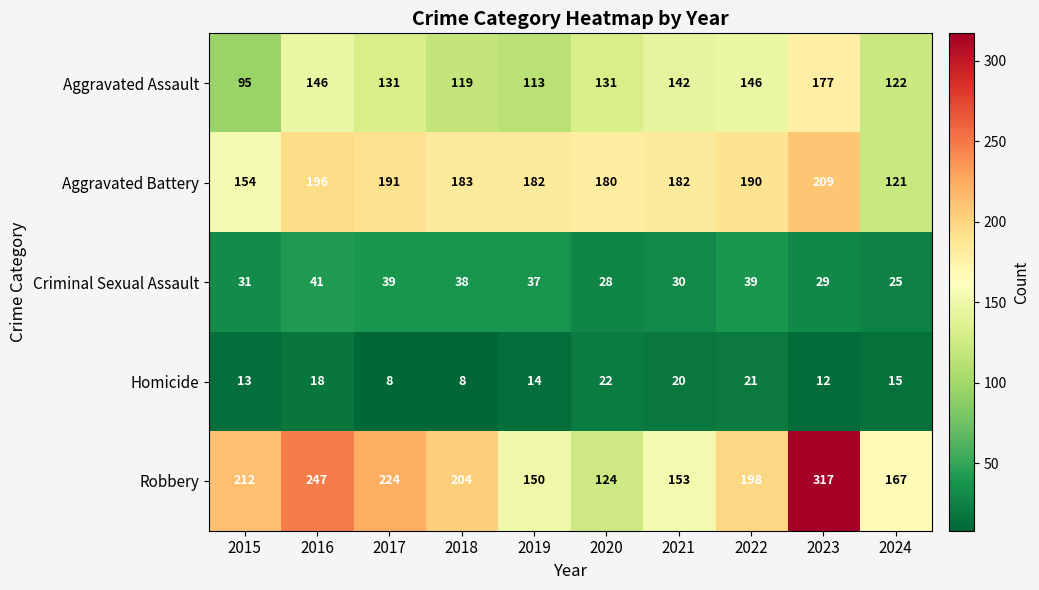

The Aggravated Battery series shows 209 at 2023. True or false?

True